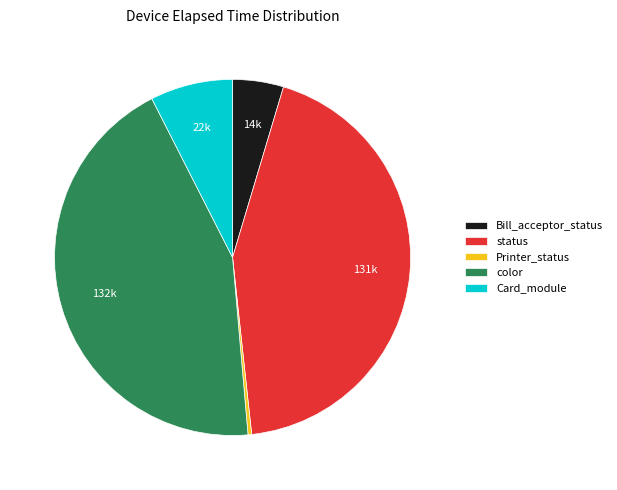

What is the smallest slice in the pie chart?

Printer_status